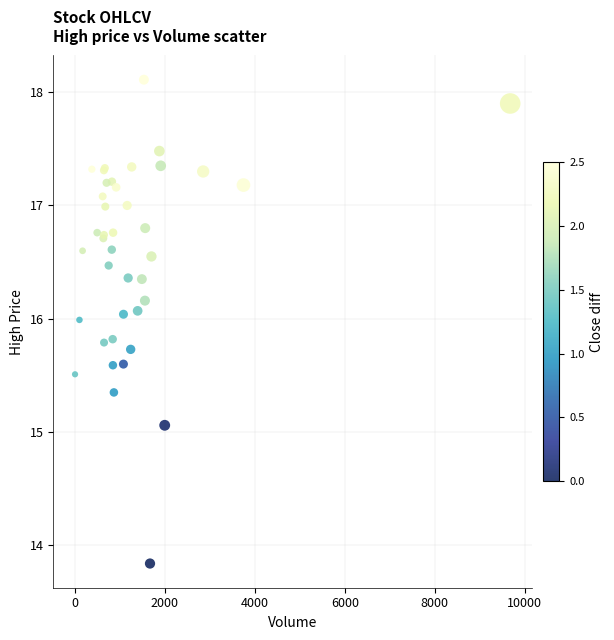

What Y value in the scatter plot is closest to 15?

15.1